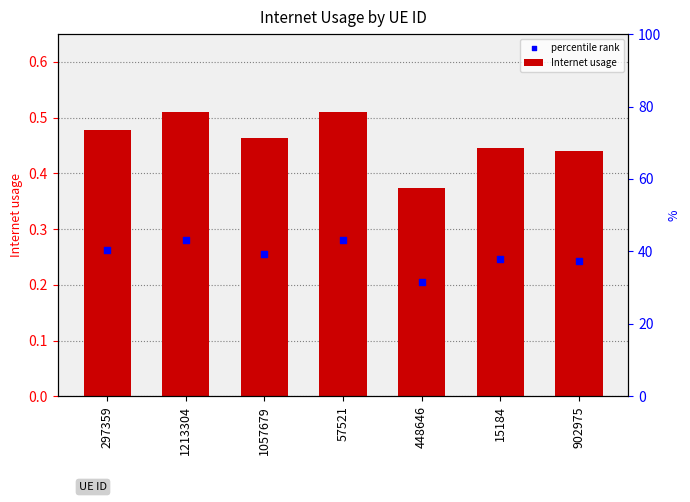

What is the total value across all series at 297359?

0.7